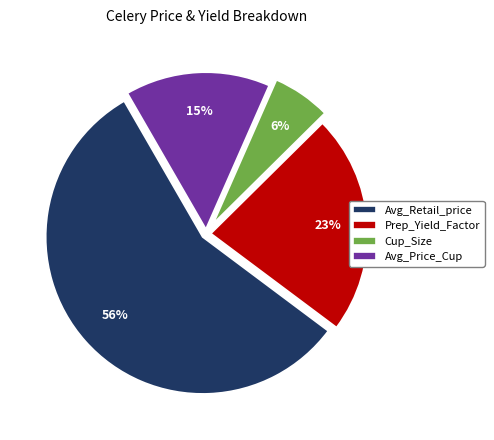

To the nearest percent, what is the combined percentage of Prep_Yield_Factor and Avg_Price_Cup?

38%